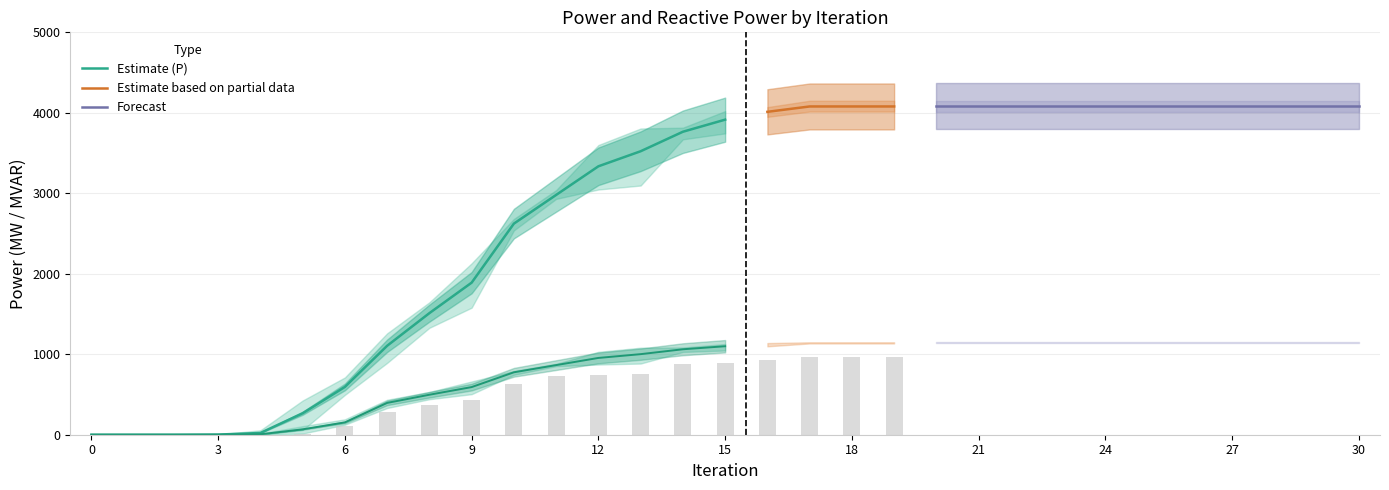

How many groups of bars are there?

31